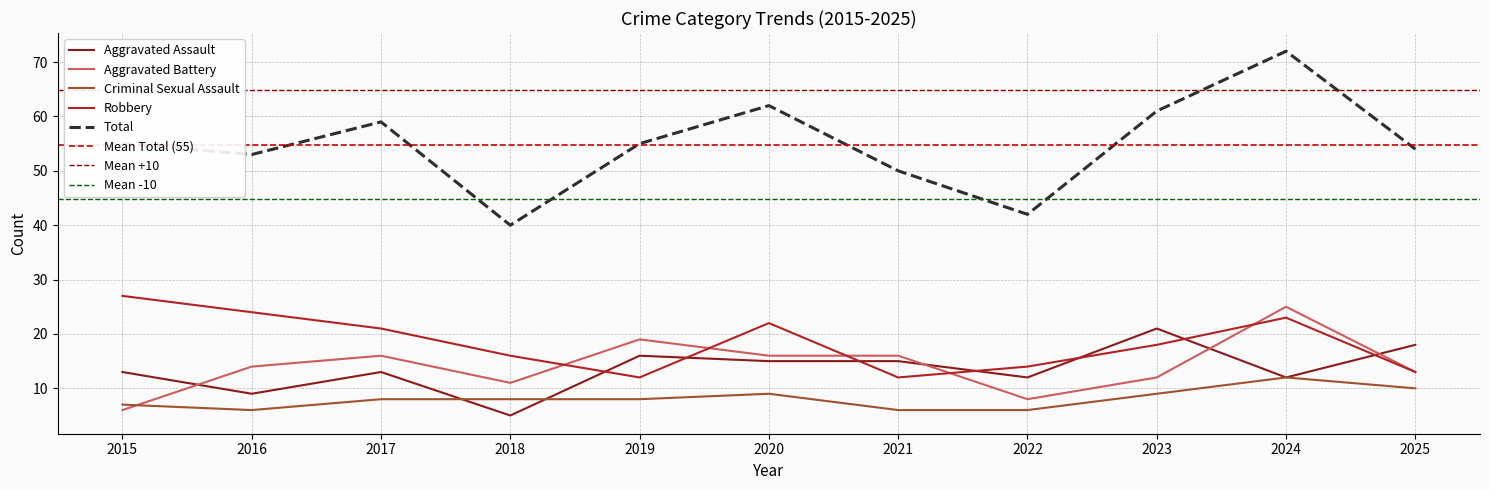

True or false: Aggravated Assault and Criminal Sexual Assault cross at least once.

True